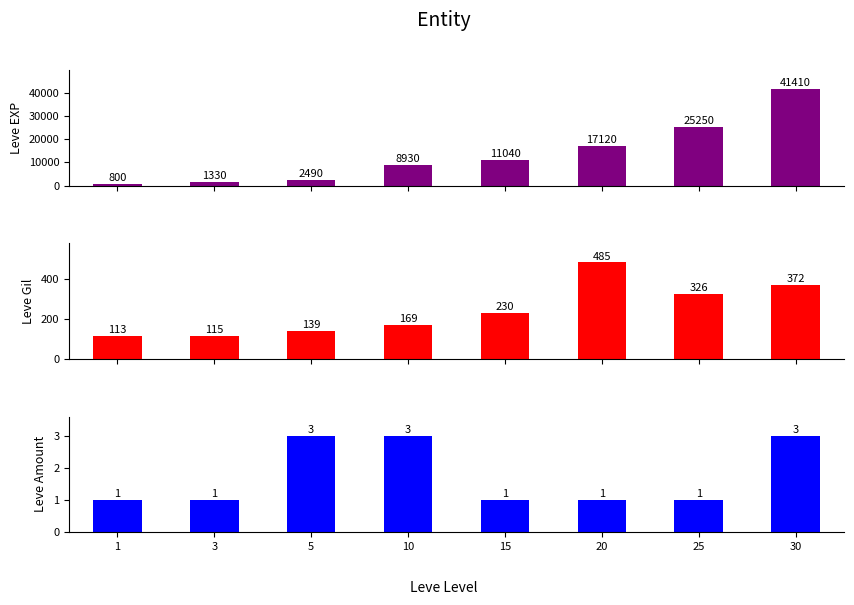

Which label corresponds to the smallest value in the chart?

1